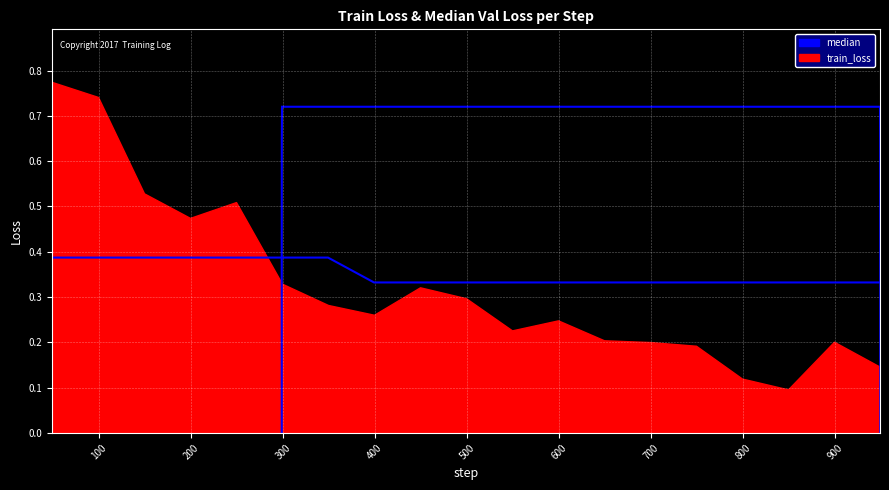

What is the change in value from 299 to 749?

-0.1